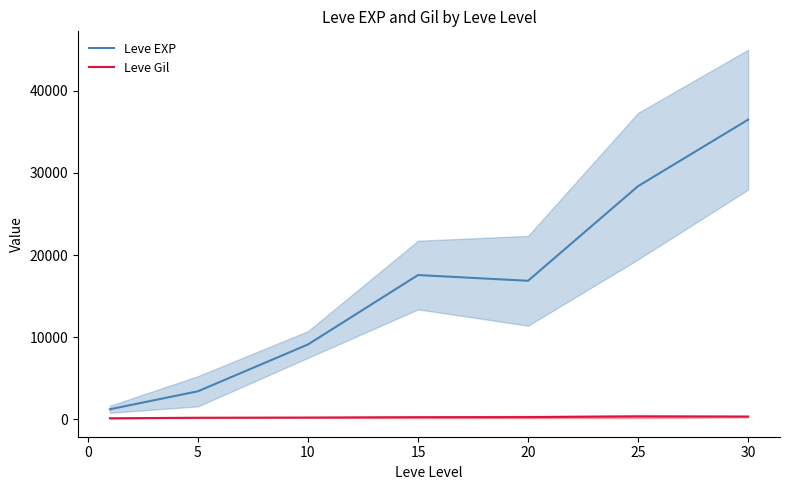

True or false: Leve EXP and Leve Gil cross at least once.

False